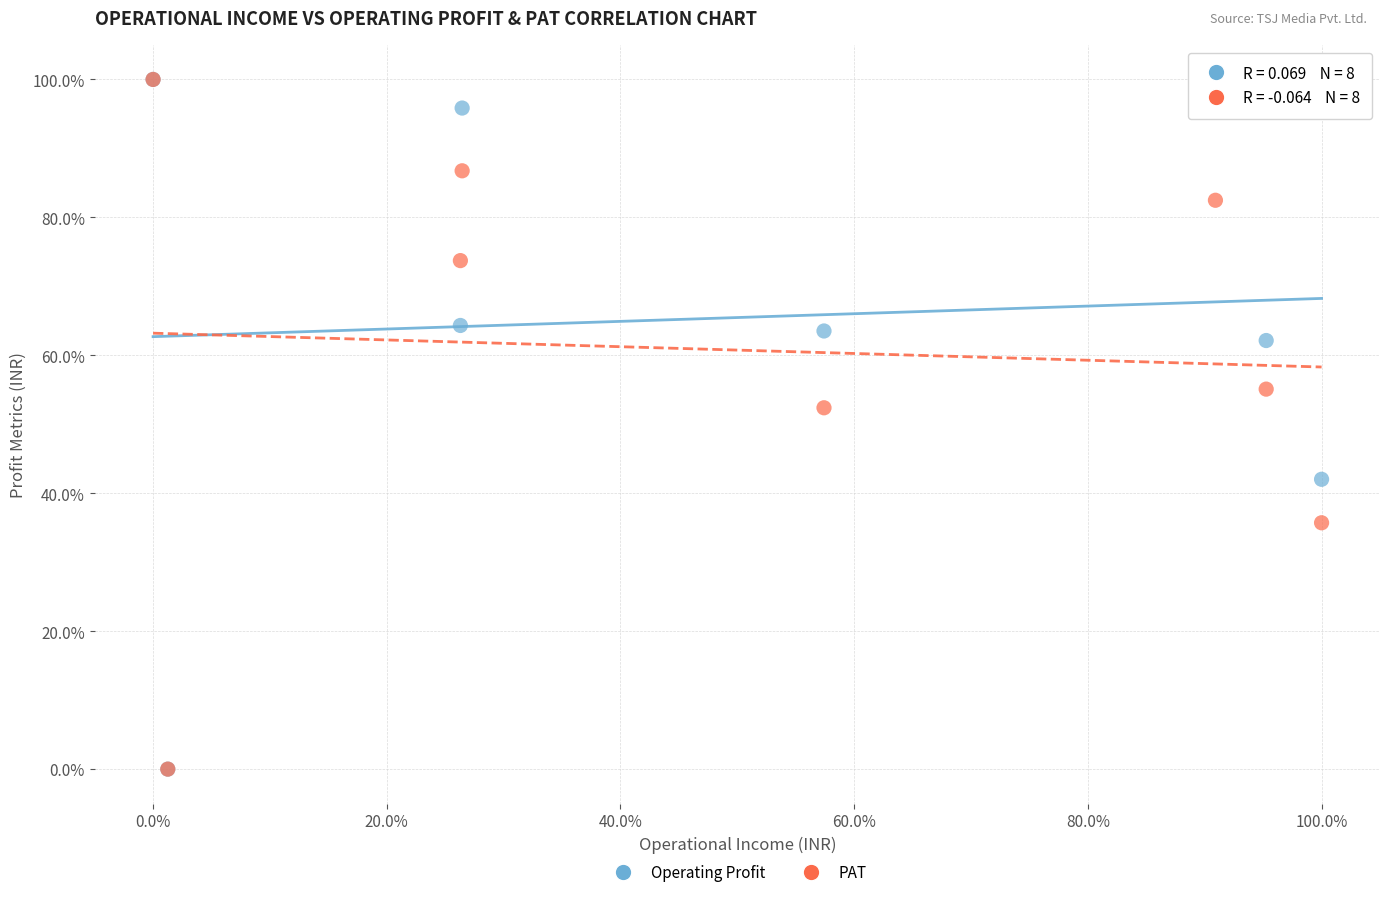

What are all the series names shown in the legend?

Operating Profit, PAT